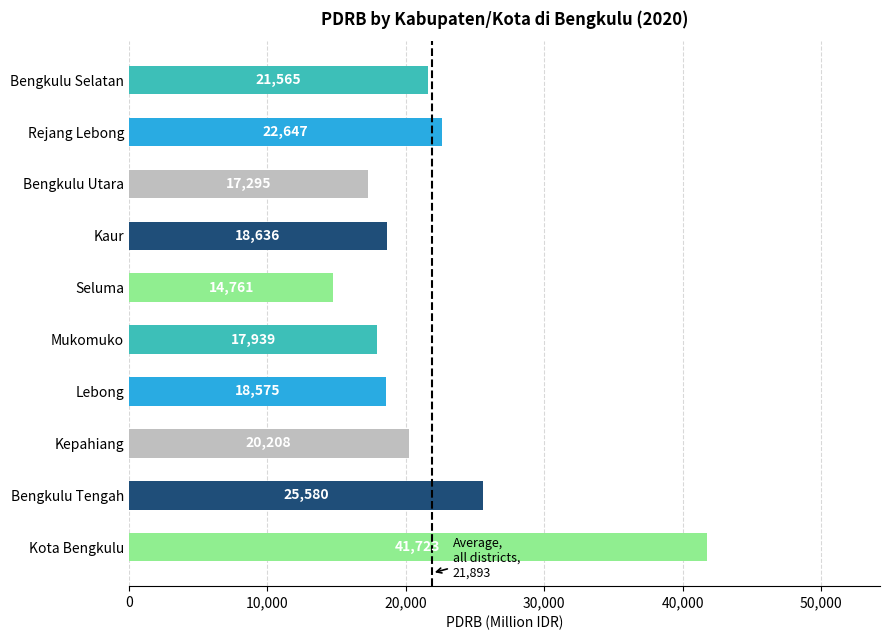

How many categories are shown in the chart?

10